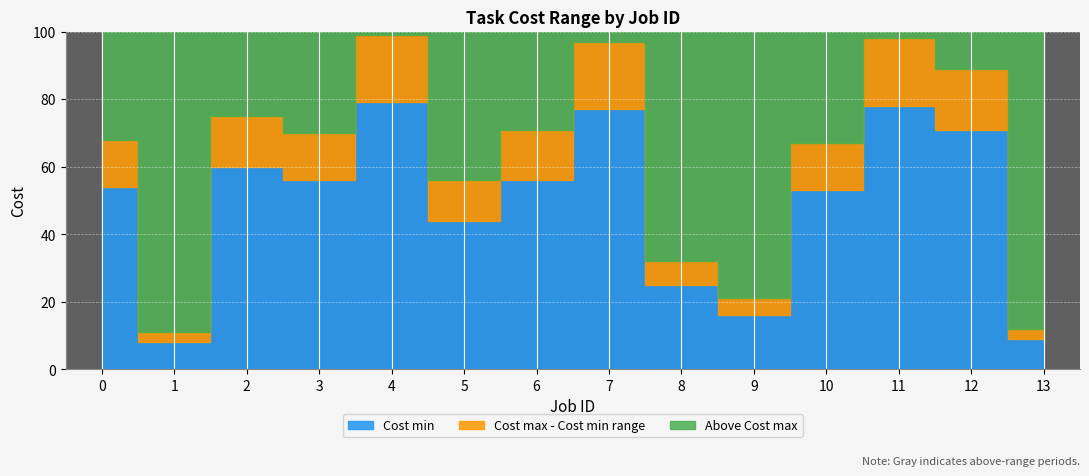

What is the sum of the Cost min values at 2 and 1?

68